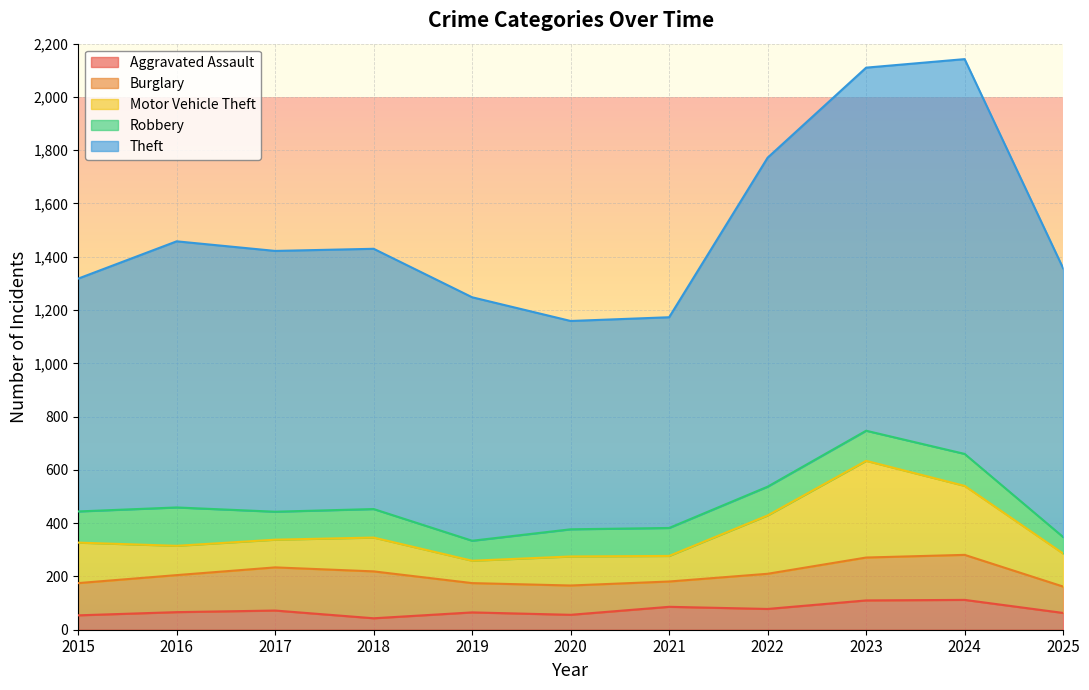

Where is Motor Vehicle Theft nearest to the value 223?

2022